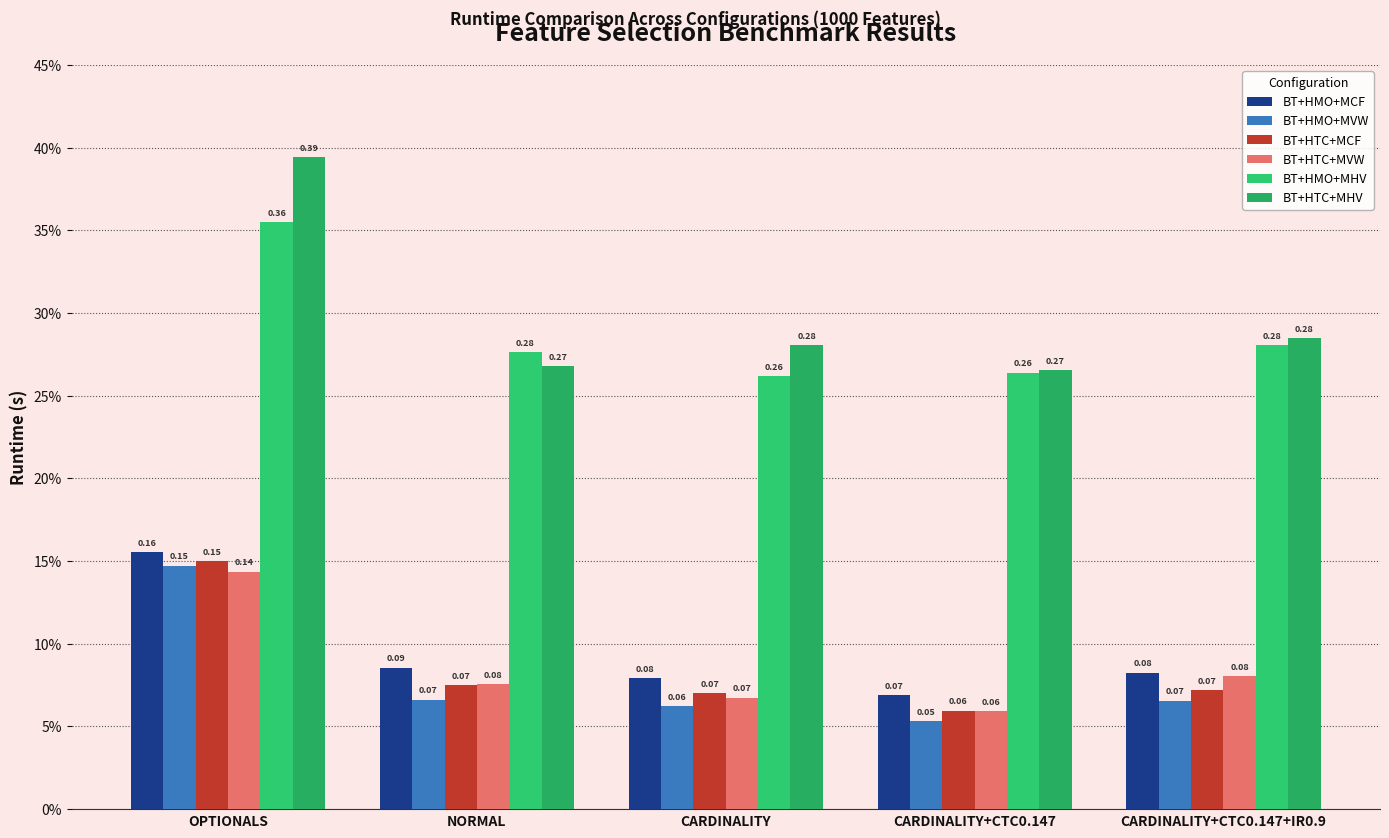

Which series has the widest spread of values?

BT+HTC+MHV